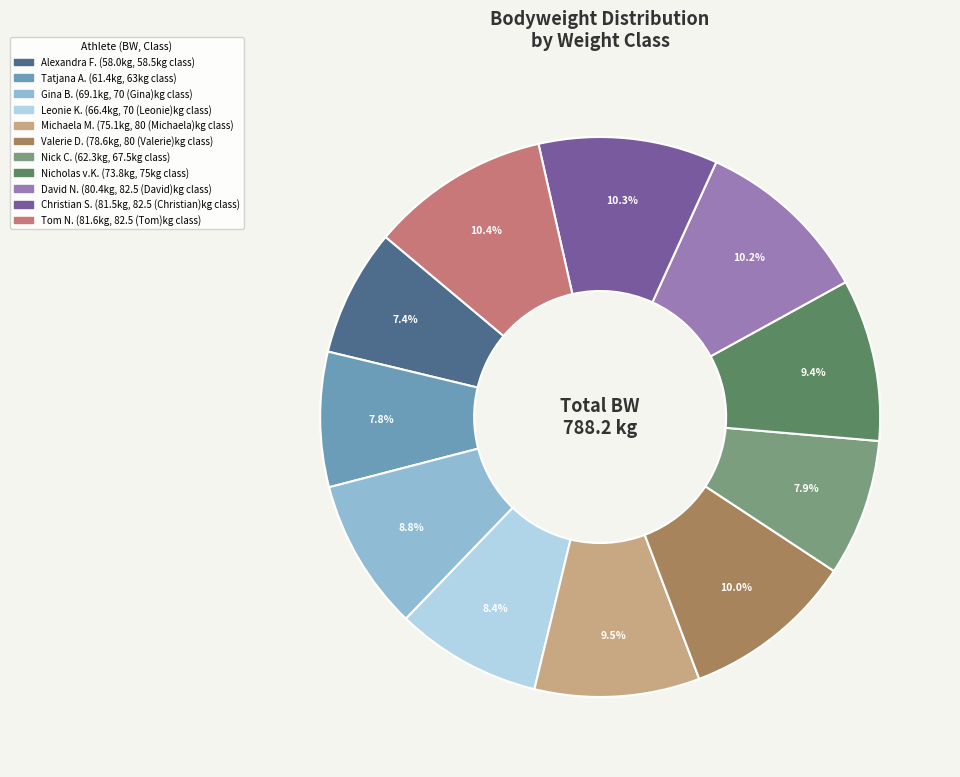

Is there a majority slice in this chart?

No